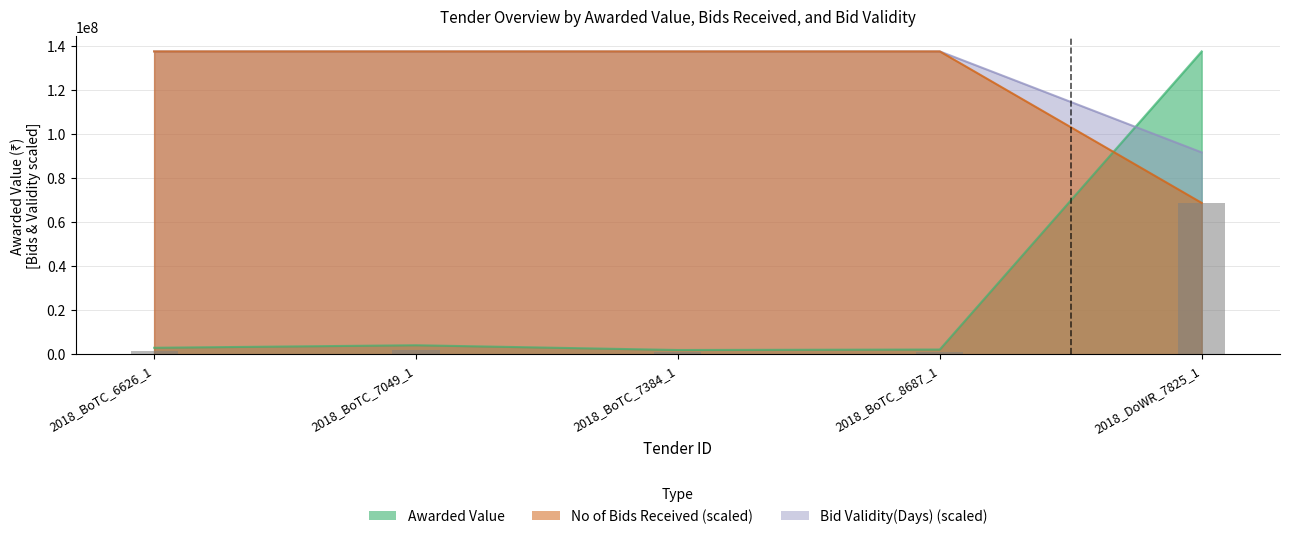

At which label is Awarded Value closest to 69740990?

2018_BoTC_7049_1